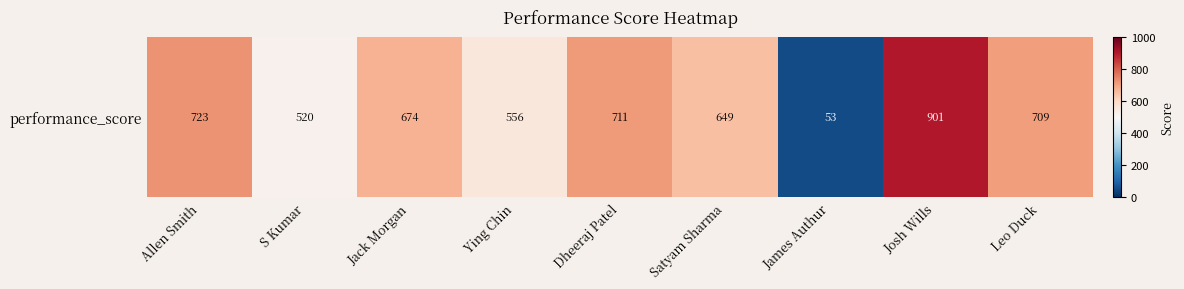

At which label does the data first exceed 674?

Allen Smith